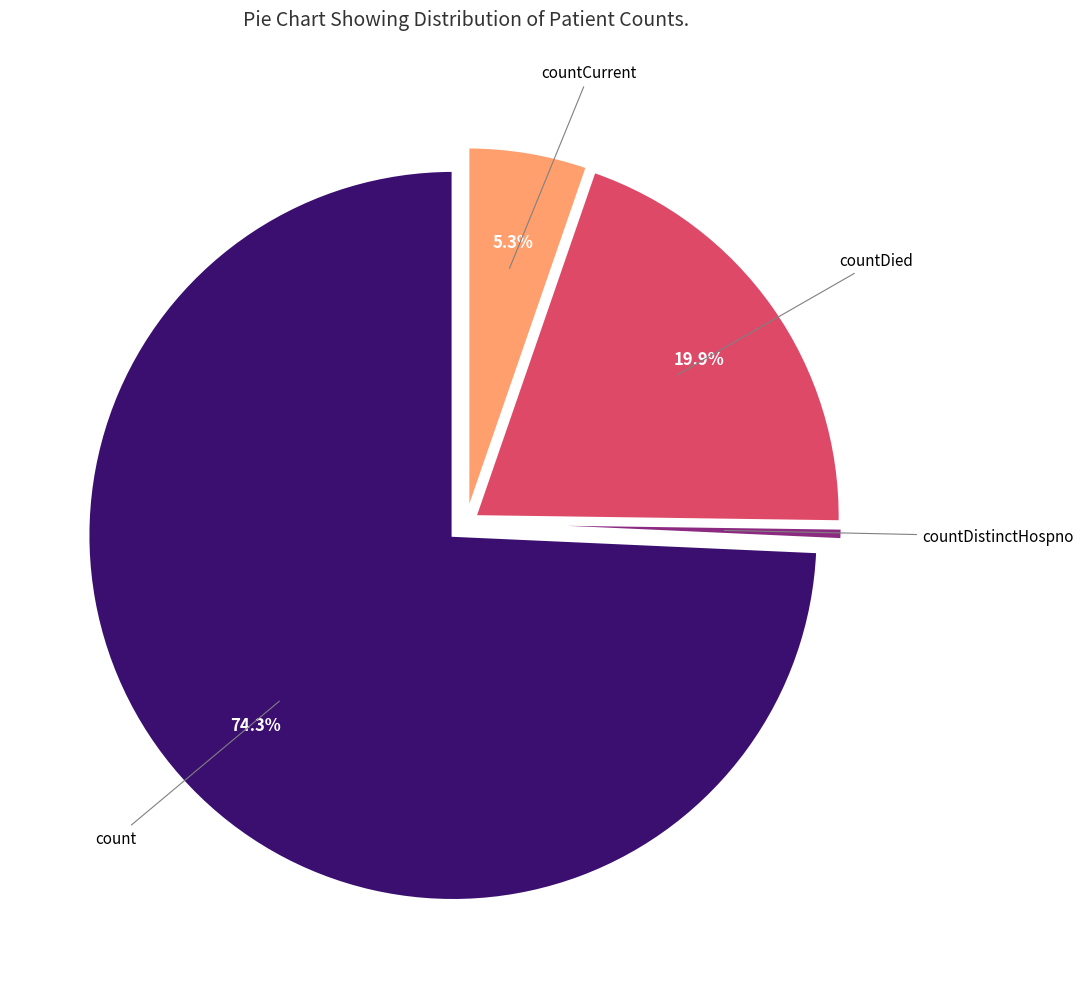

Between count and countDistinctHospno, which is larger?

count